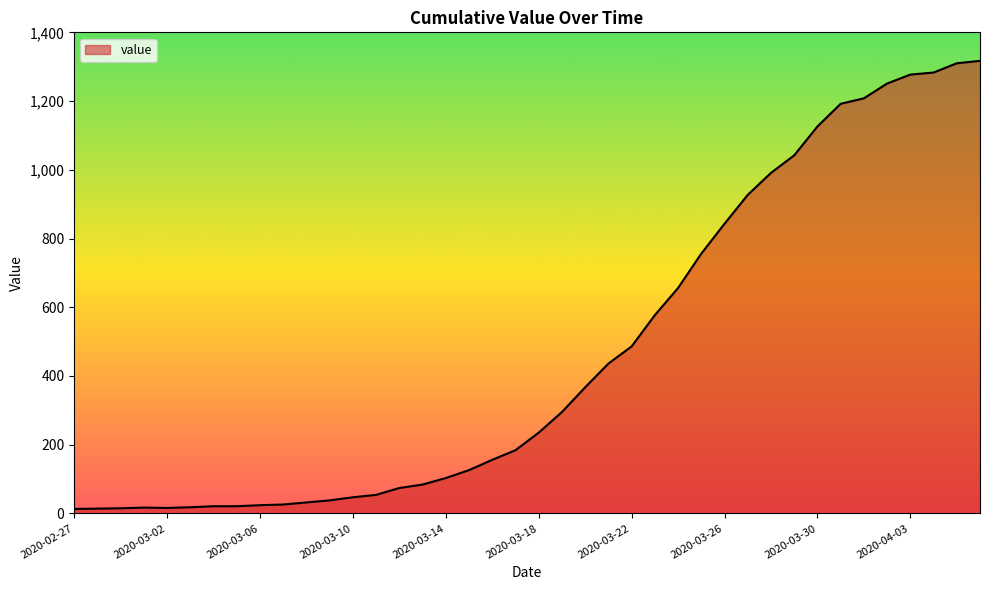

What is the maximum value shown in the chart?

1317